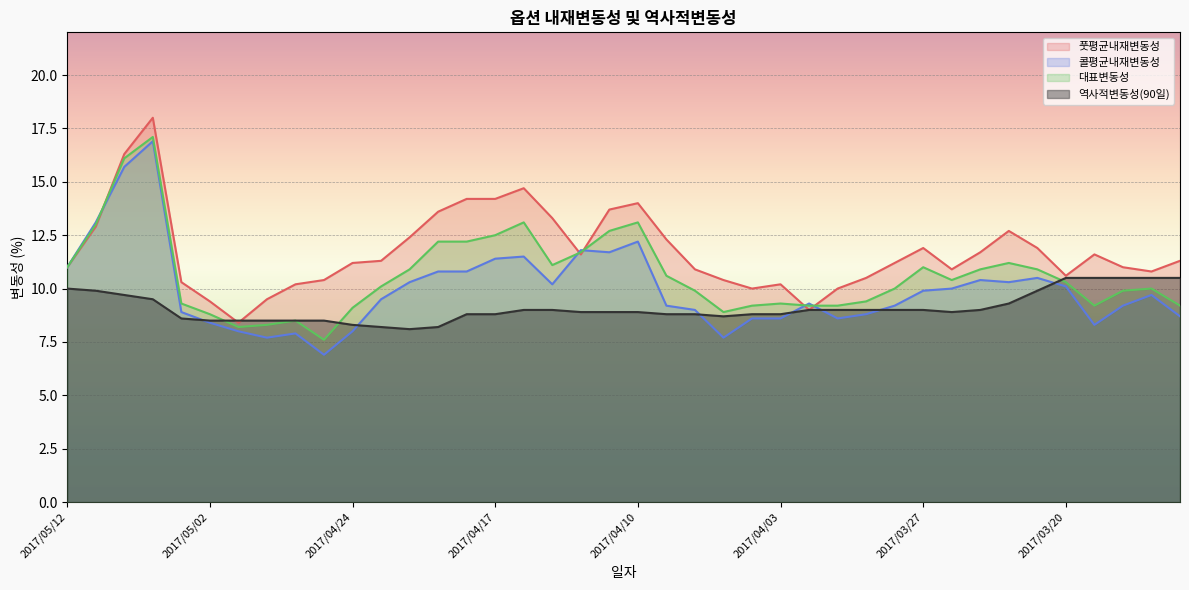

What are all the series names shown in the legend?

풋평균내재변동성, 콜평균내재변동성, 대표변동성, 역사적변동성(90일)